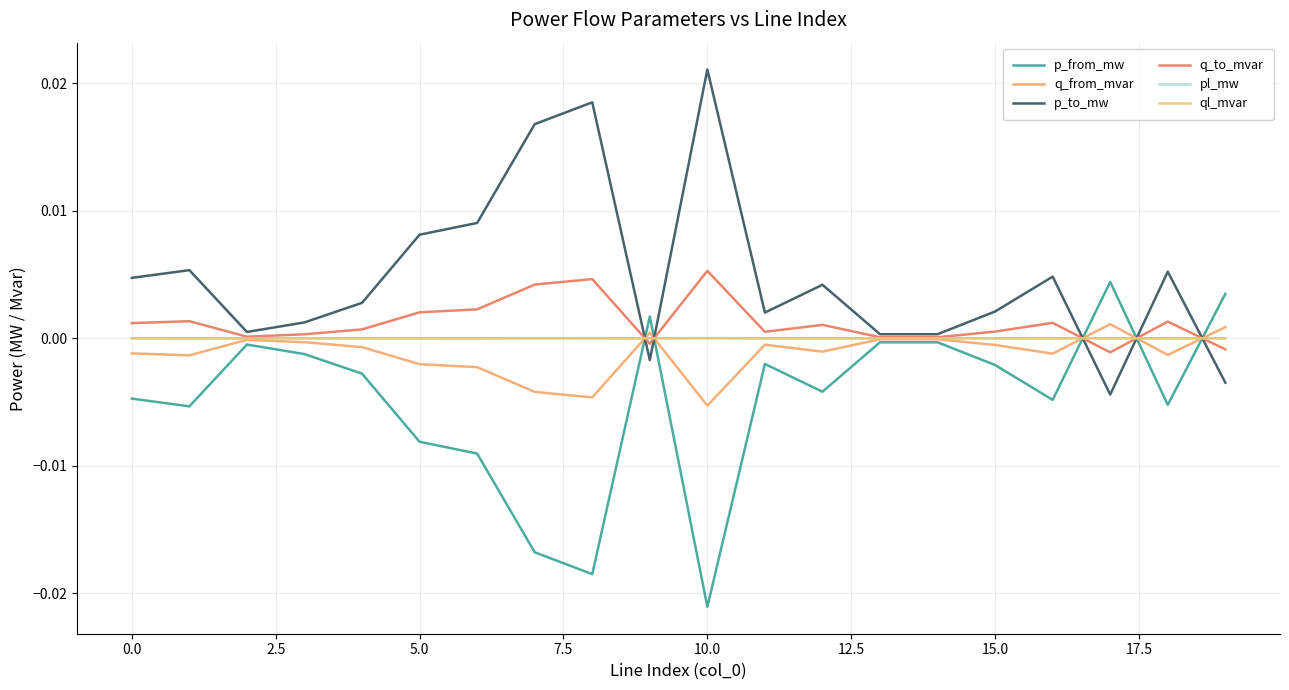

True or false: q_to_mvar and p_to_mw intersect in this chart.

True